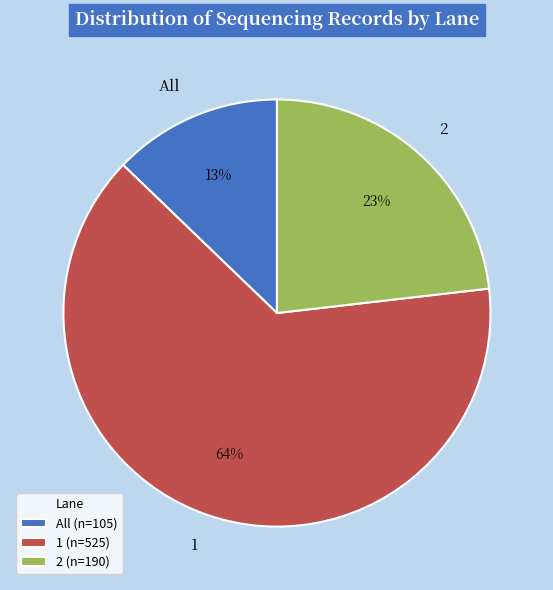

How many segments does this pie chart have?

3